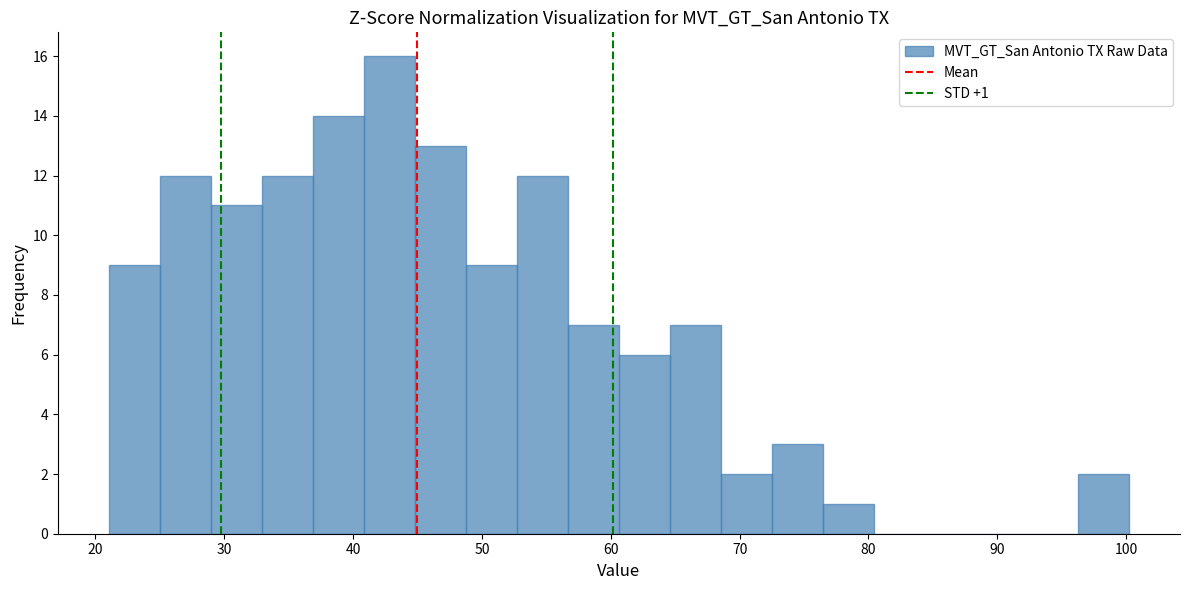

Around what value on the x-axis is the tallest bar? Give the approximate position of its centre, as read against the axis.

43